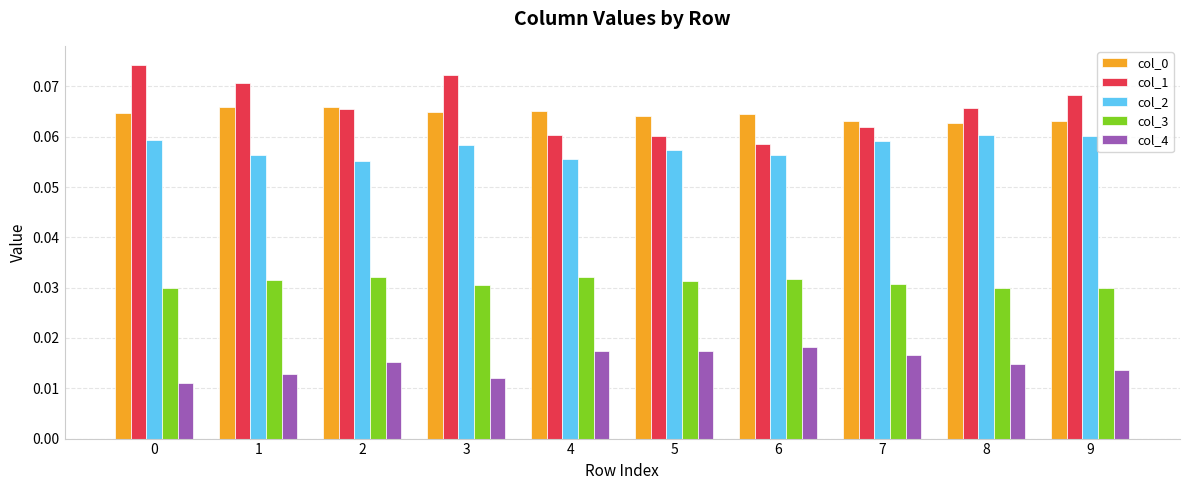

At how many categories does at least one series exceed 0?

10